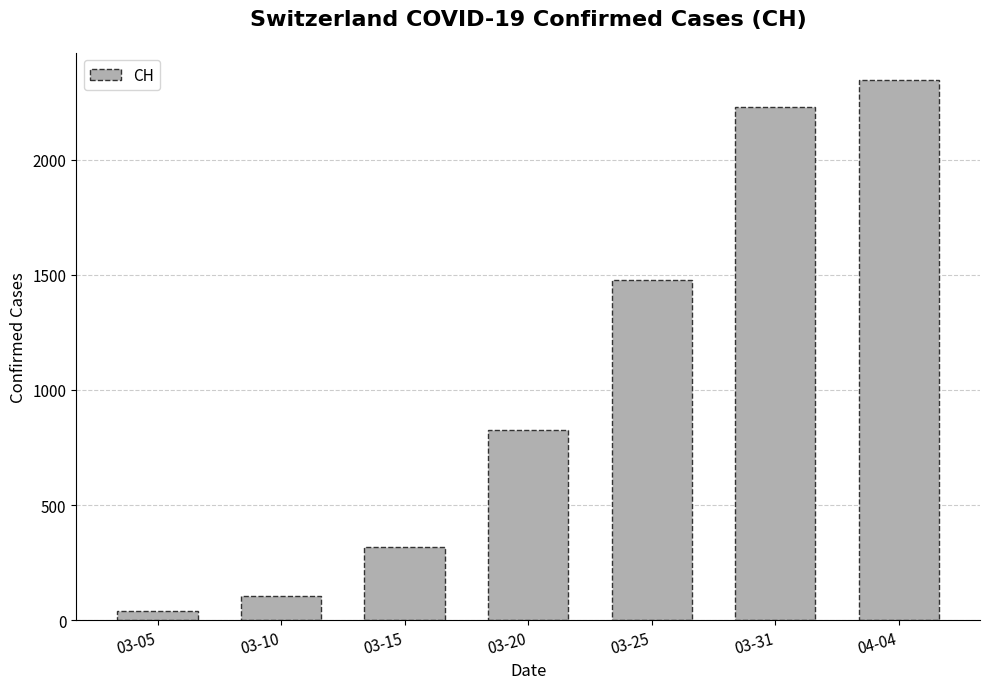

What is the label of the 7th bar from the right?

03-05